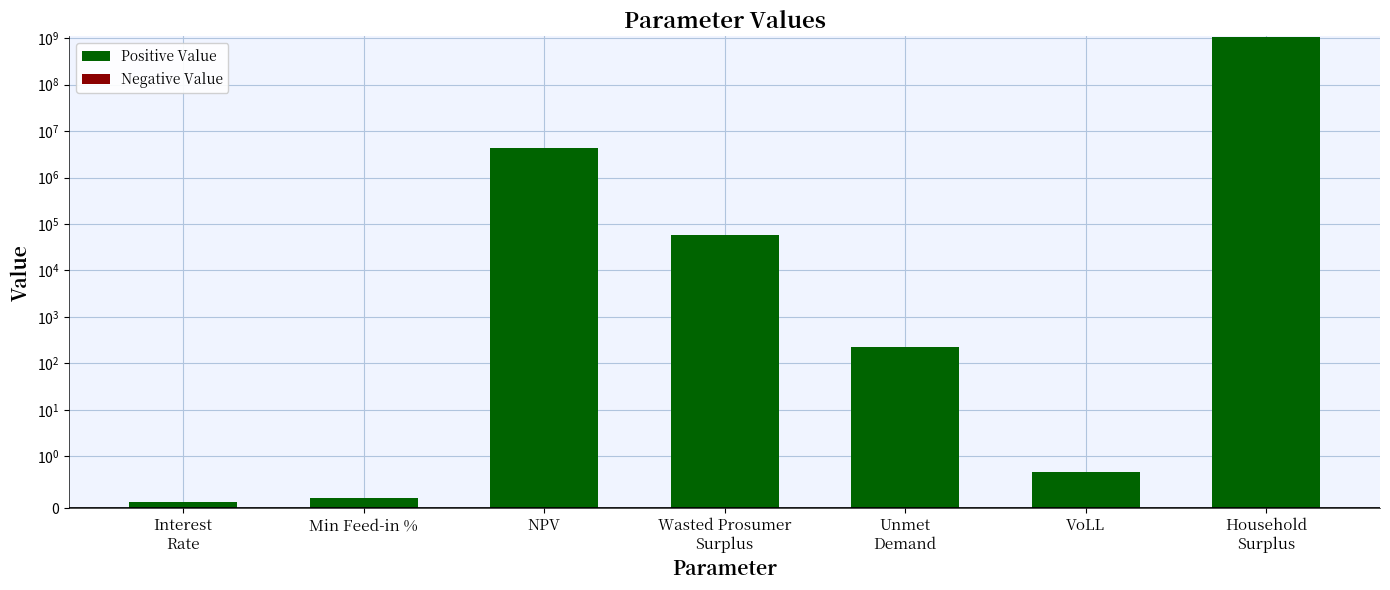

At which label does Positive Value reach its minimum?

Interest
Rate